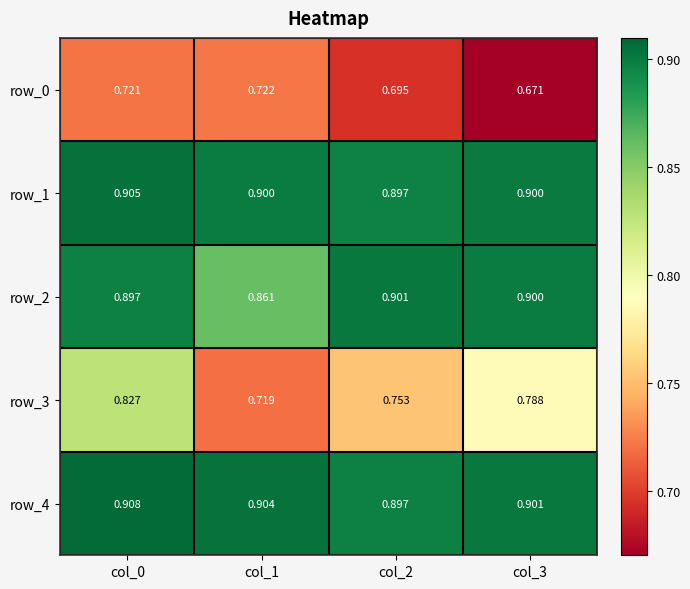

How many row_0 values are between 0 and 1?

4